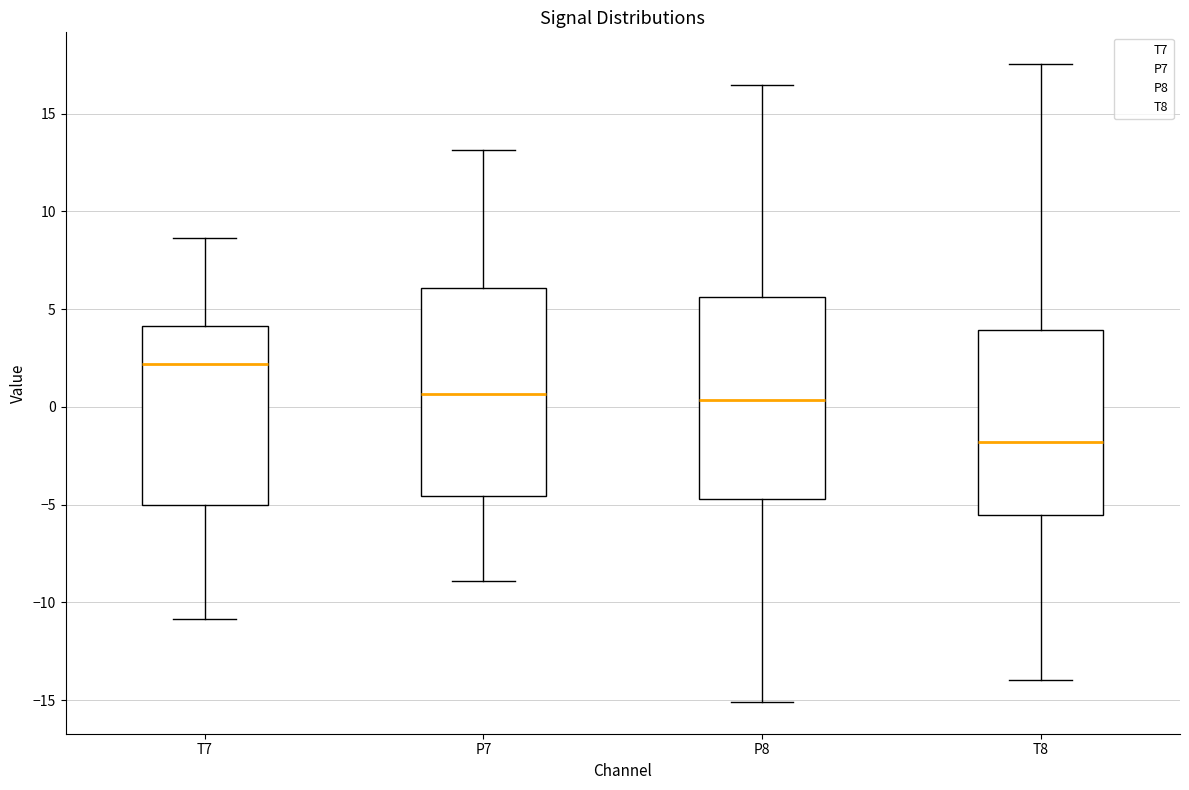

Reading left to right, read every box against the y-axis: the position of its median line, the range the box covers, and the ends of its whiskers. The values are not printed on the chart, so give them approximately, as read against the axis.

T7: median 2.0, box -5.0 to 4.0, whiskers -11.0 to 8.5
P7: median 0.5, box -4.5 to 6.0, whiskers -9.0 to 13.0
P8: median 0.5, box -4.5 to 5.5, whiskers -15.0 to 16.5
T8: median -2.0, box -5.5 to 4.0, whiskers -14.0 to 17.5